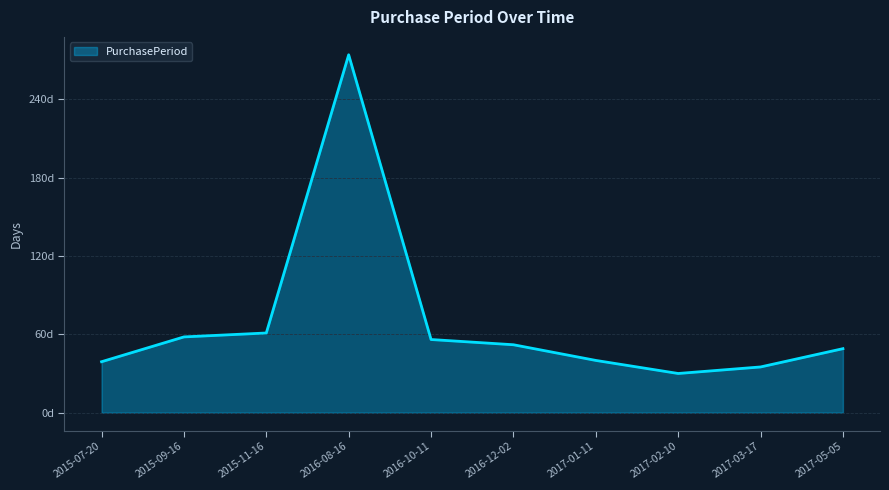

What is the change in value from 2015-11-16 to 2017-03-17?

-26